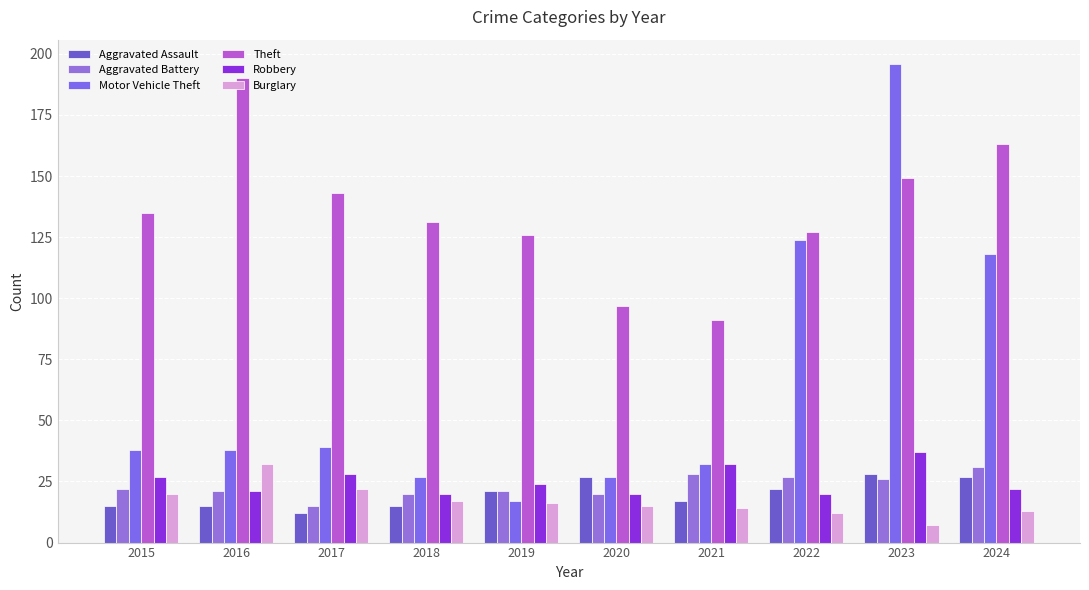

What is the highest value of the Motor Vehicle Theft series?

196